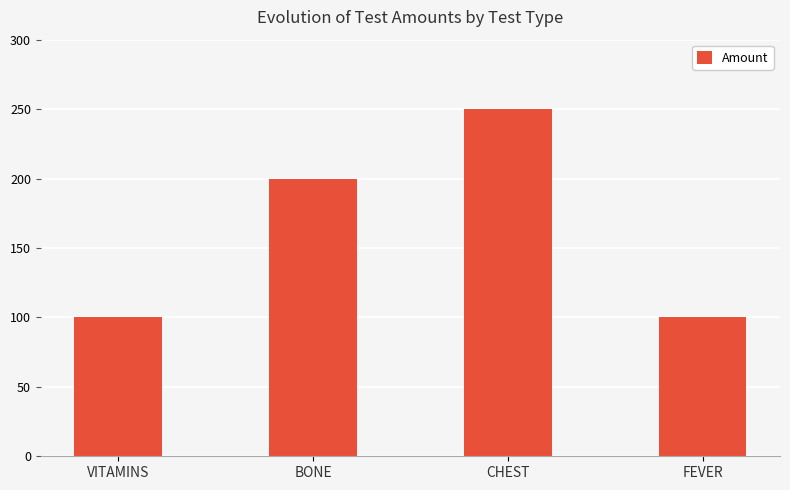

Reading right to left, transcribe all the data shown in this chart.

100	250	200	100